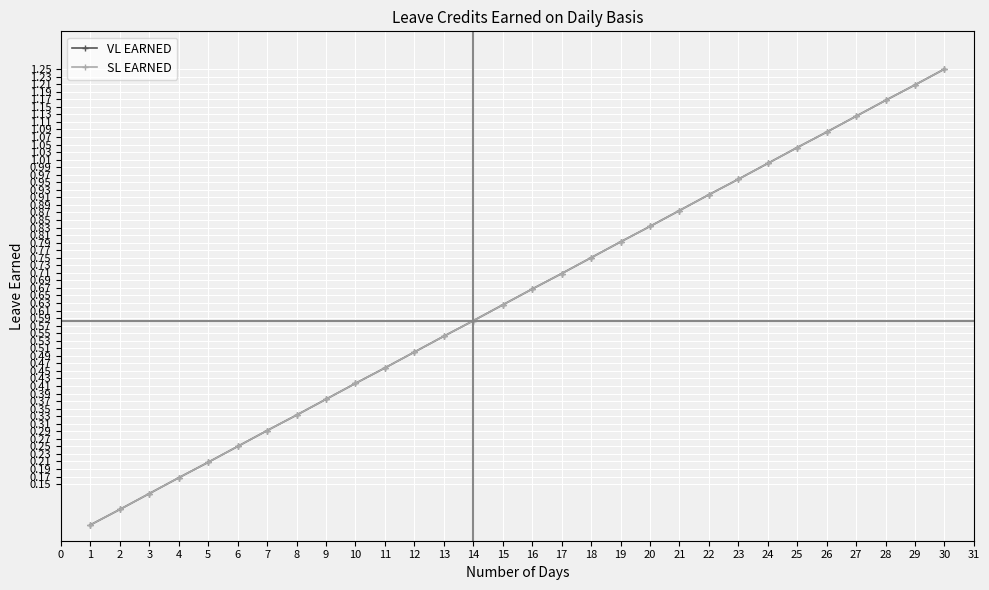

Reading left to right, what are all the values shown in this chart?

VL EARNED: 1=0.0	2=0.1	3=0.1	4=0.2	5=0.2	6=0.2	7=0.3	8=0.3	9=0.4	10=0.4	11=0.5	12=0.5	13=0.5	14=0.6	15=0.6	16=0.7	17=0.7	18=0.8	19=0.8	20=0.8	21=0.9	22=0.9	23=1.0	24=1.0	25=1.0	26=1.1	27=1.1	28=1.2	29=1.2	30=1.2
SL EARNED: 1=0.0	2=0.1	3=0.1	4=0.2	5=0.2	6=0.2	7=0.3	8=0.3	9=0.4	10=0.4	11=0.5	12=0.5	13=0.5	14=0.6	15=0.6	16=0.7	17=0.7	18=0.8	19=0.8	20=0.8	21=0.9	22=0.9	23=1.0	24=1.0	25=1.0	26=1.1	27=1.1	28=1.2	29=1.2	30=1.2